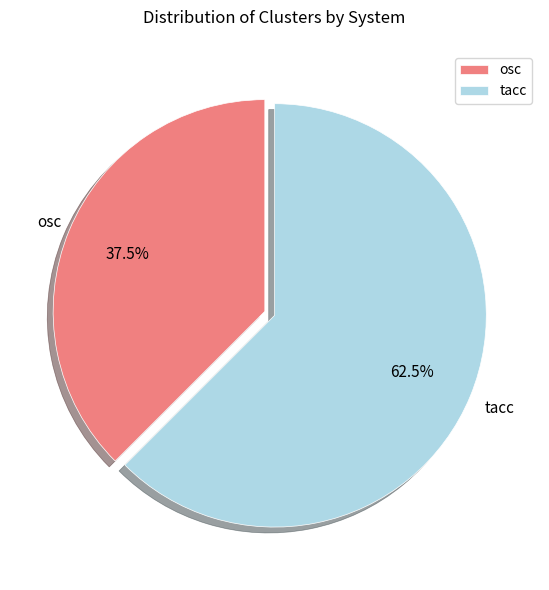

Which slice is the largest?

tacc